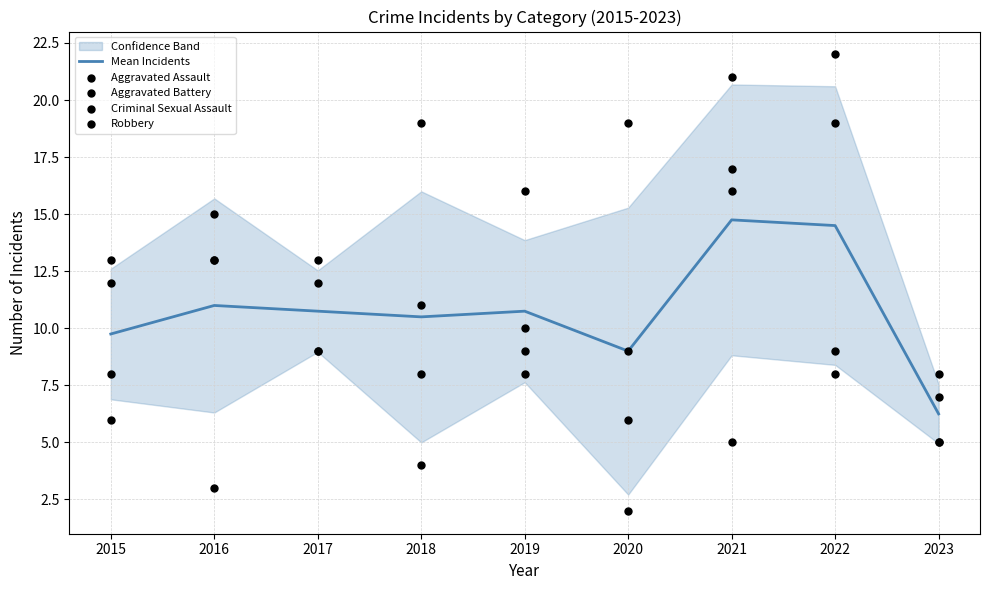

Which series contains the lowest Y value?

Criminal Sexual Assault